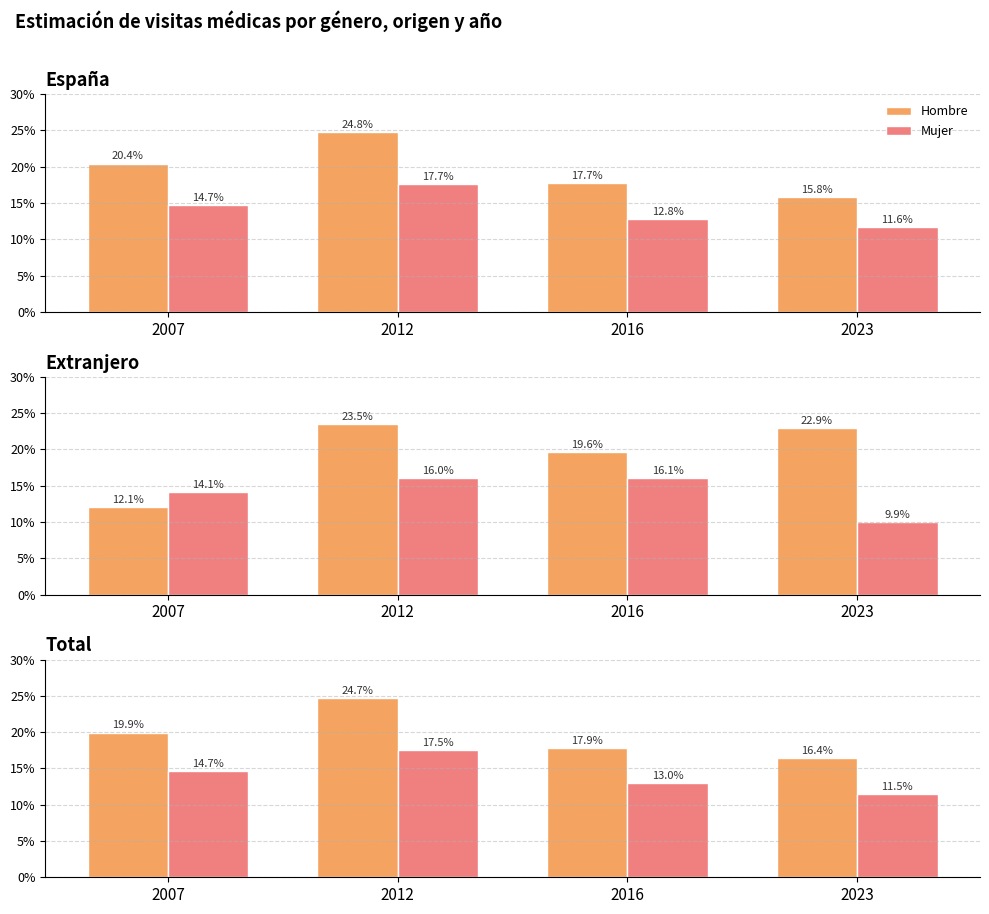

True or false: Hombre has a value of 0.3 at 2016.

False